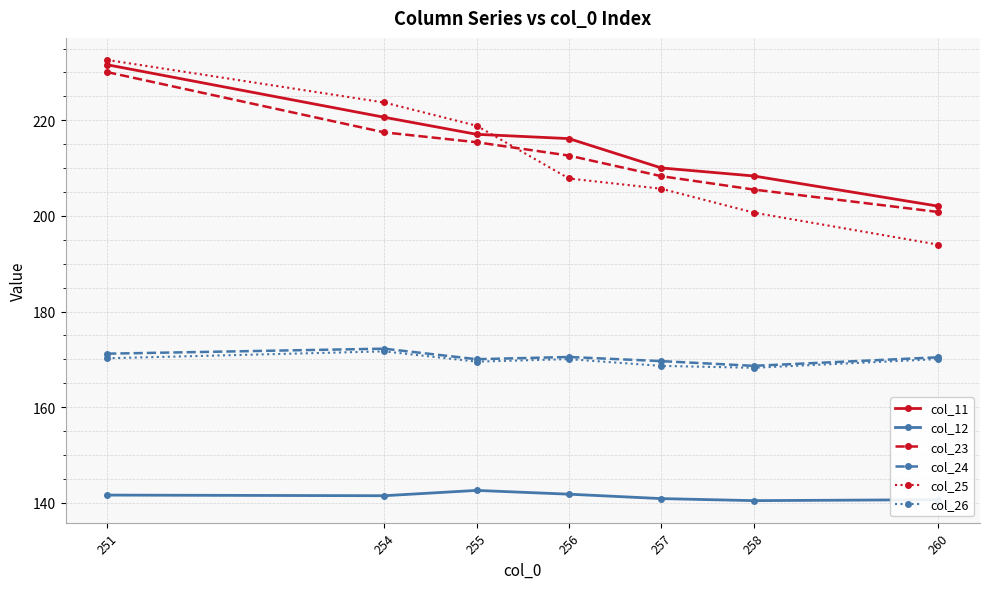

What is the approximate value of col_23 at 260?

200.8